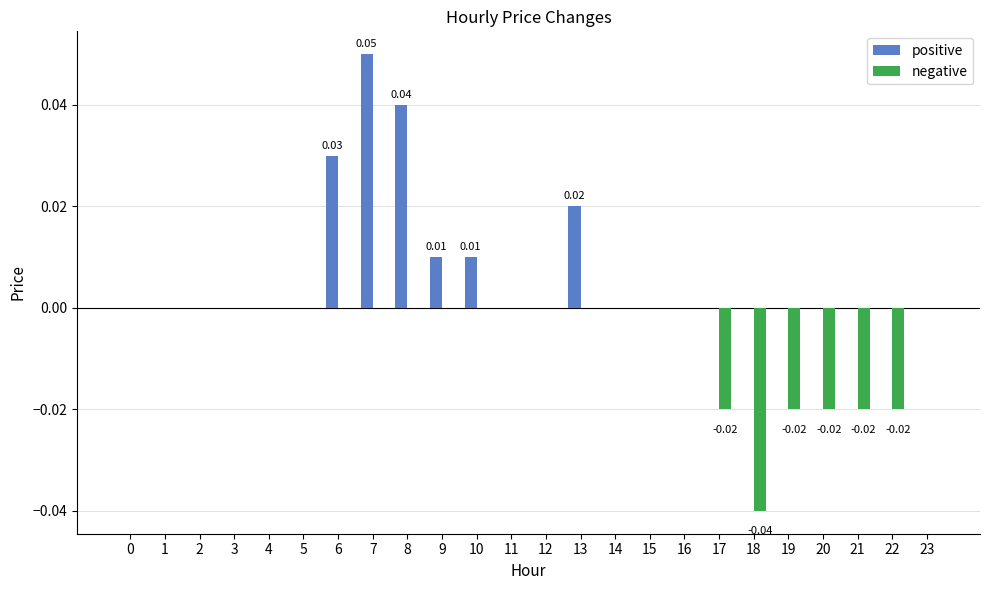

At which category is the sum across all series the highest?

7